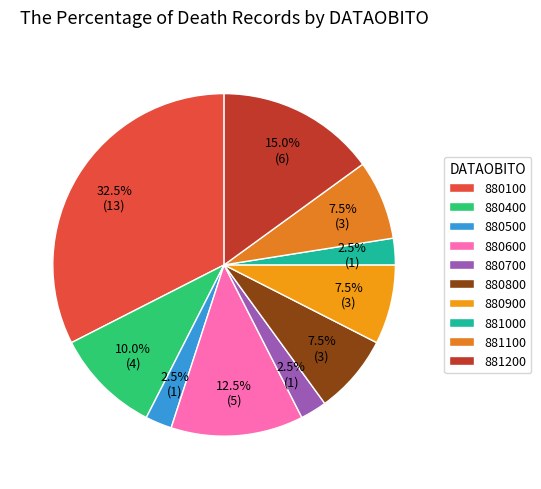

What is the change in value from 880100 to 880700?

-12